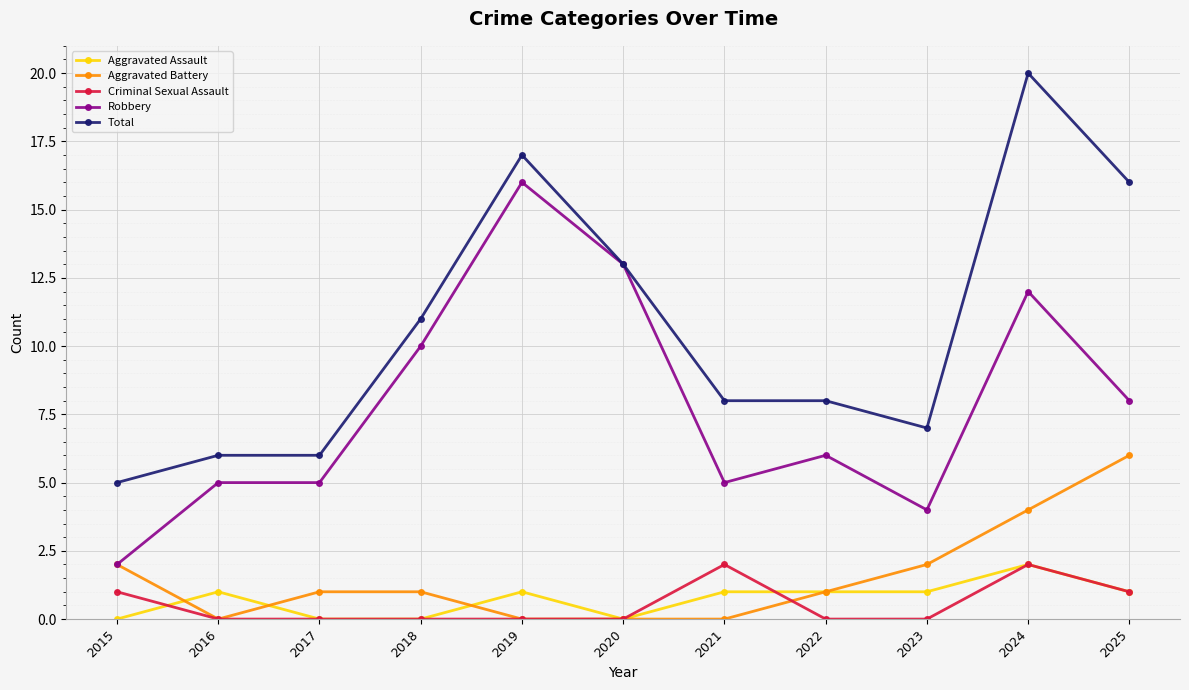

Is the value of Criminal Sexual Assault at 2015 greater than the value of Total at 2020?

No